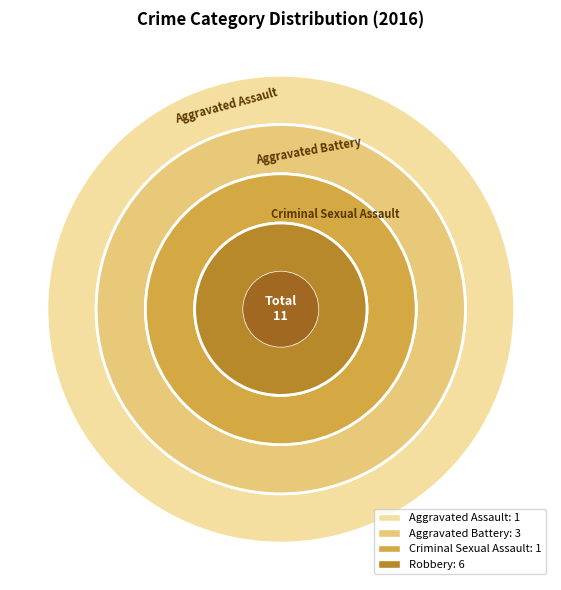

Combined, what portion of the pie is Aggravated Battery and Robbery?

81.8%